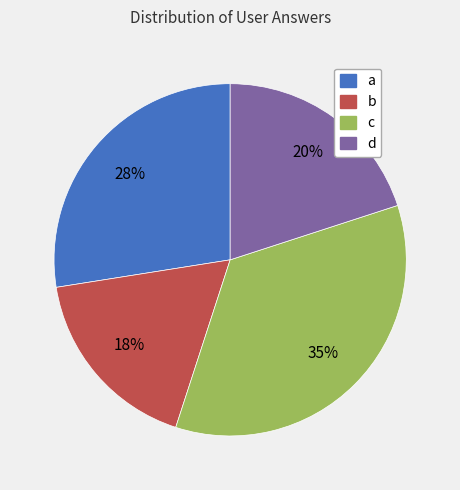

Approximately how many times larger is the value at a compared to c?

0.8